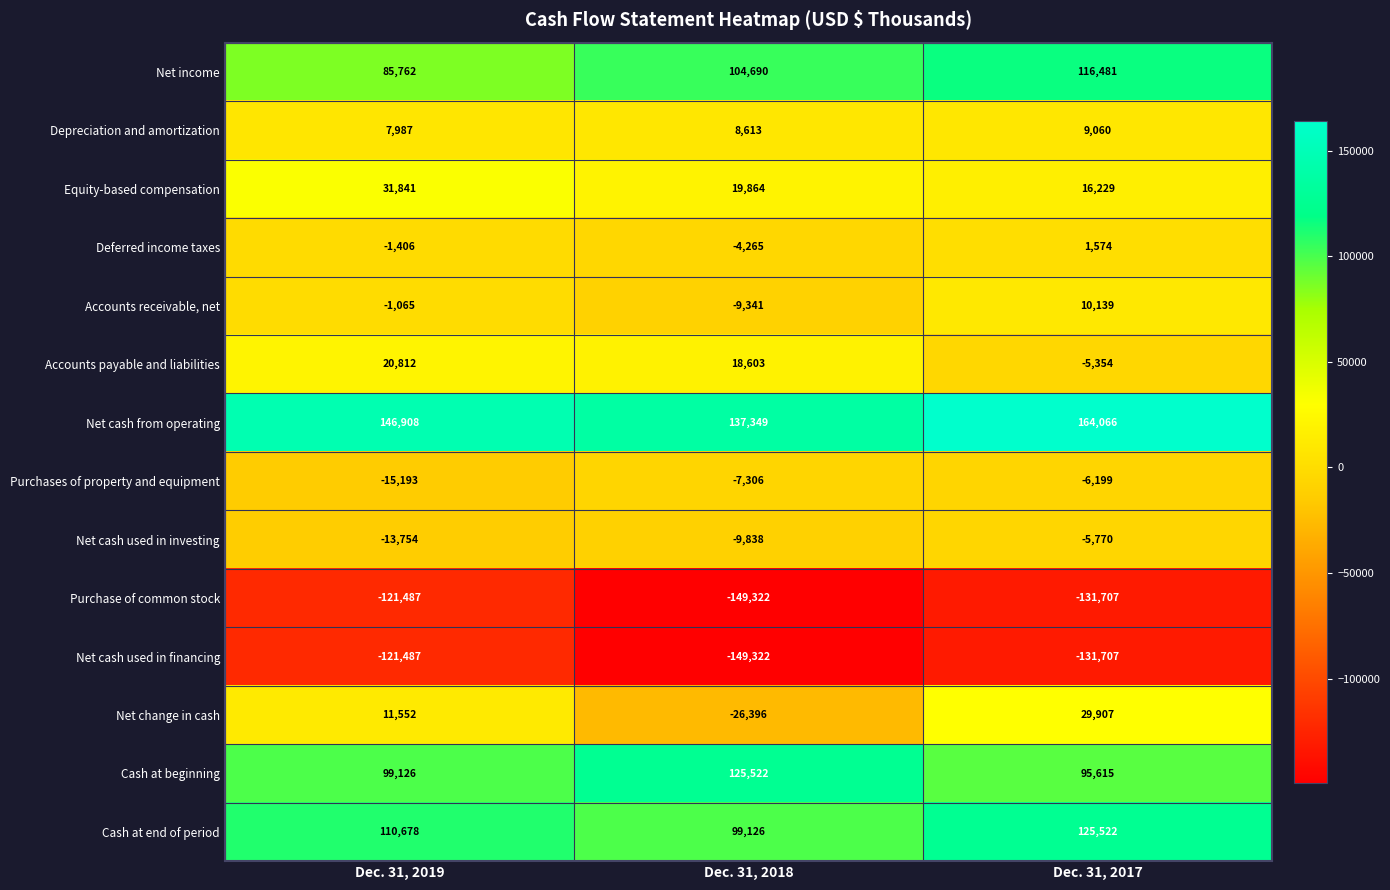

What is the difference between the highest and lowest values at Dec. 31, 2017?

295773